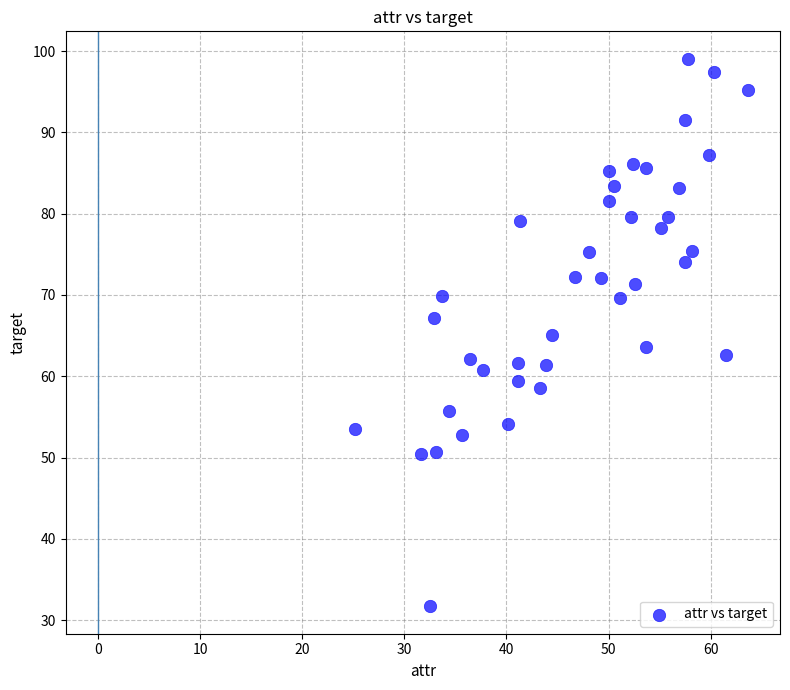

What is the range of Y values (max minus min)?

67.3